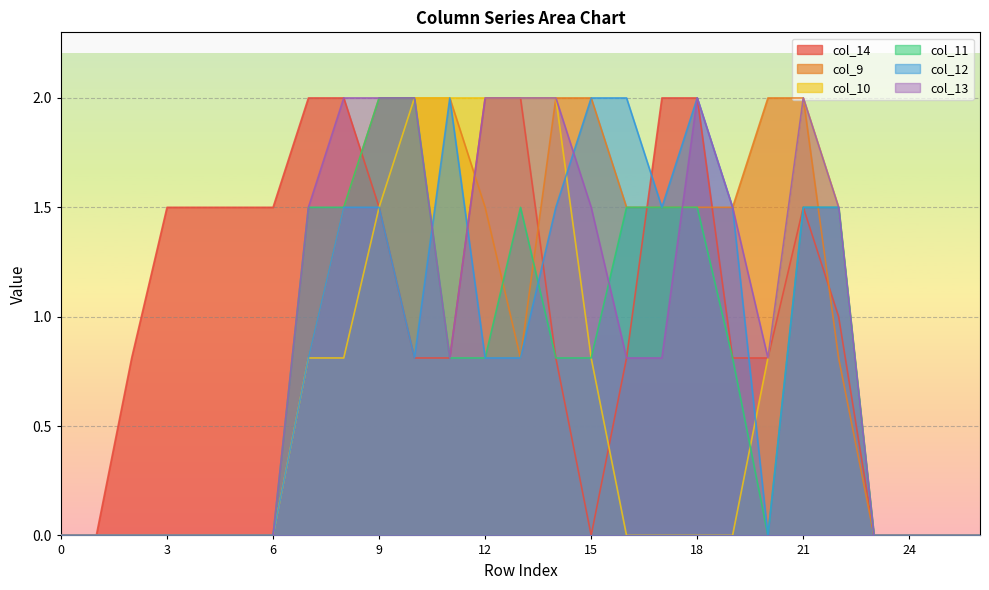

The value of col_13 at 4 is 0.0. True or false?

True